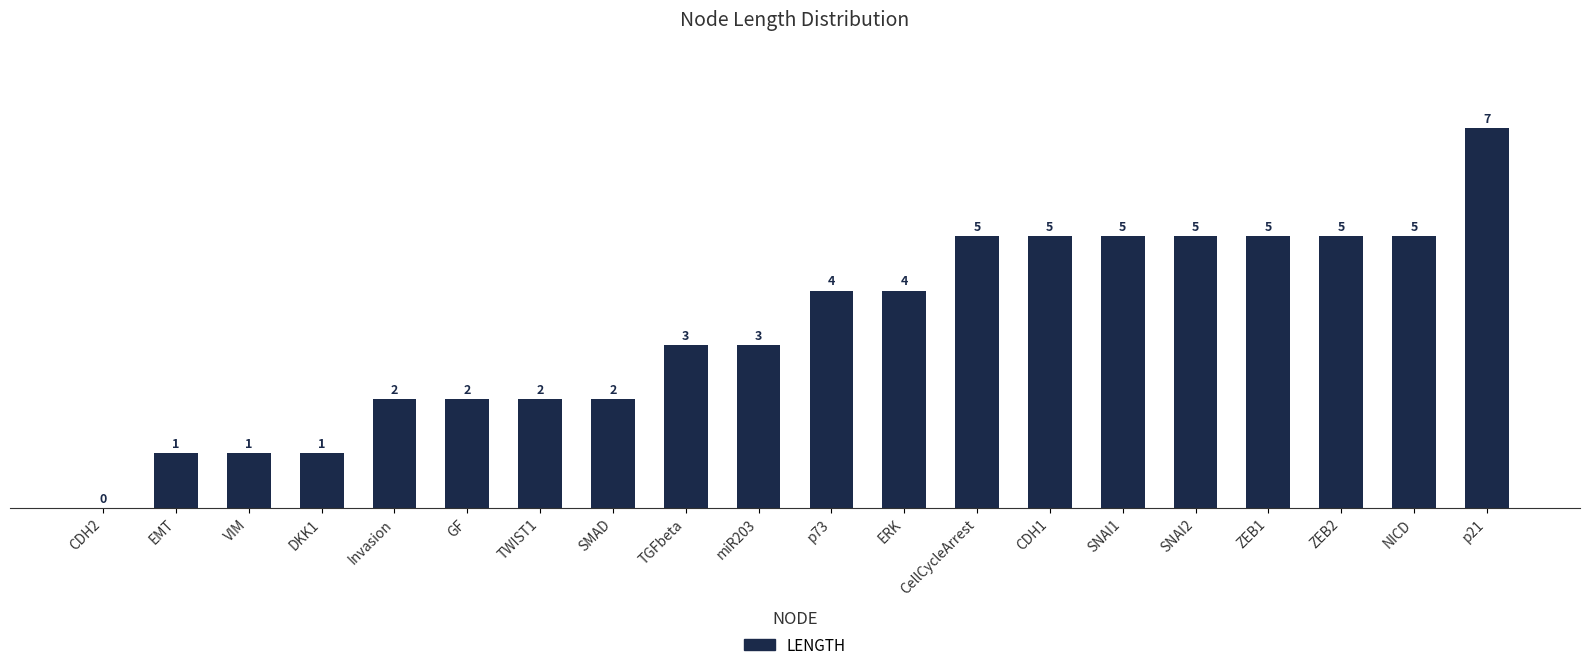

Are the bars horizontal?

No